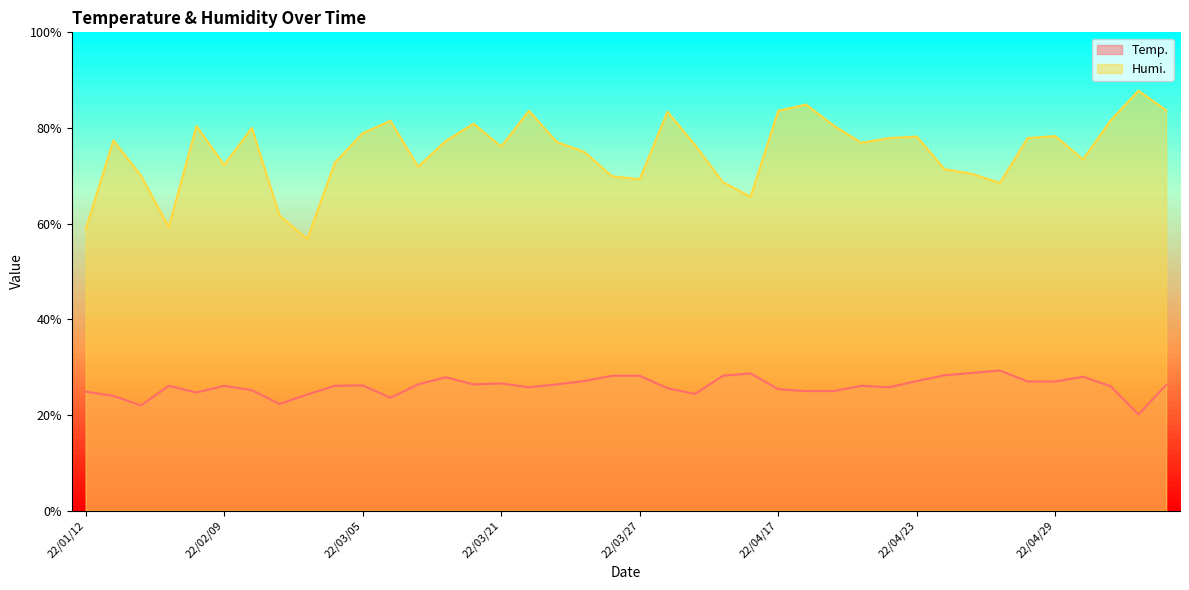

How many interior local peaks does the Temp. series have?

9